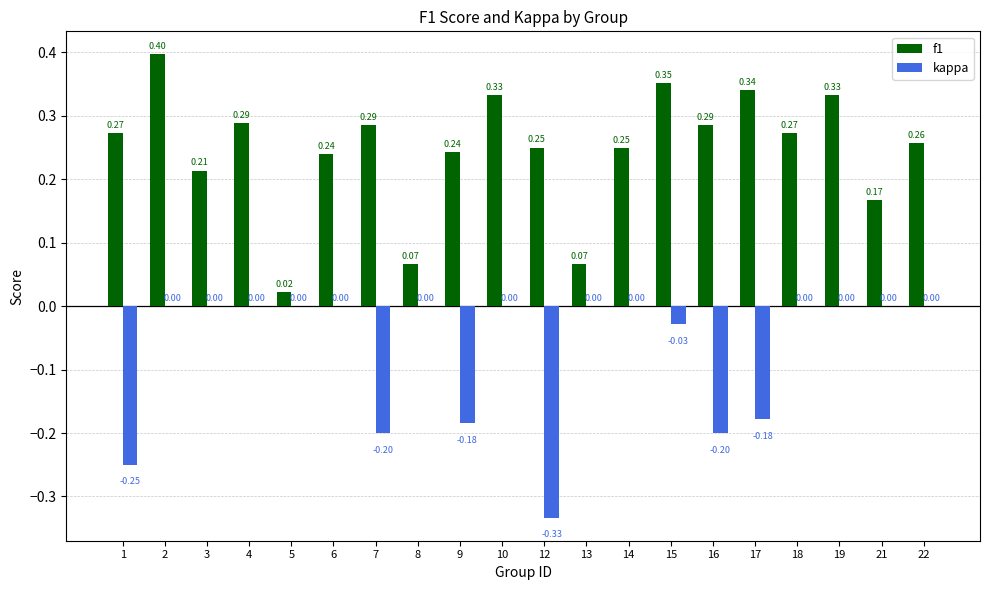

What is the sum of the f1 values at 10 and 5?

0.4